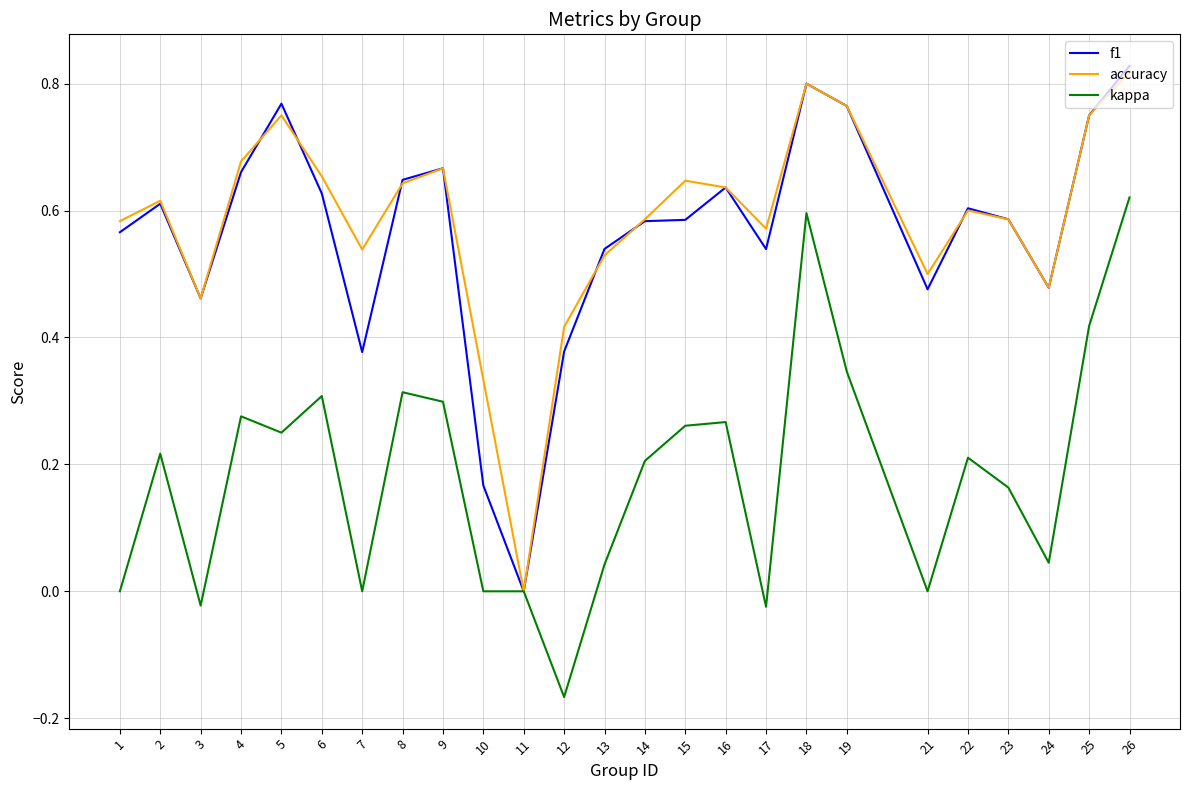

Is the value of accuracy at 23 greater than the value of f1 at 6?

No